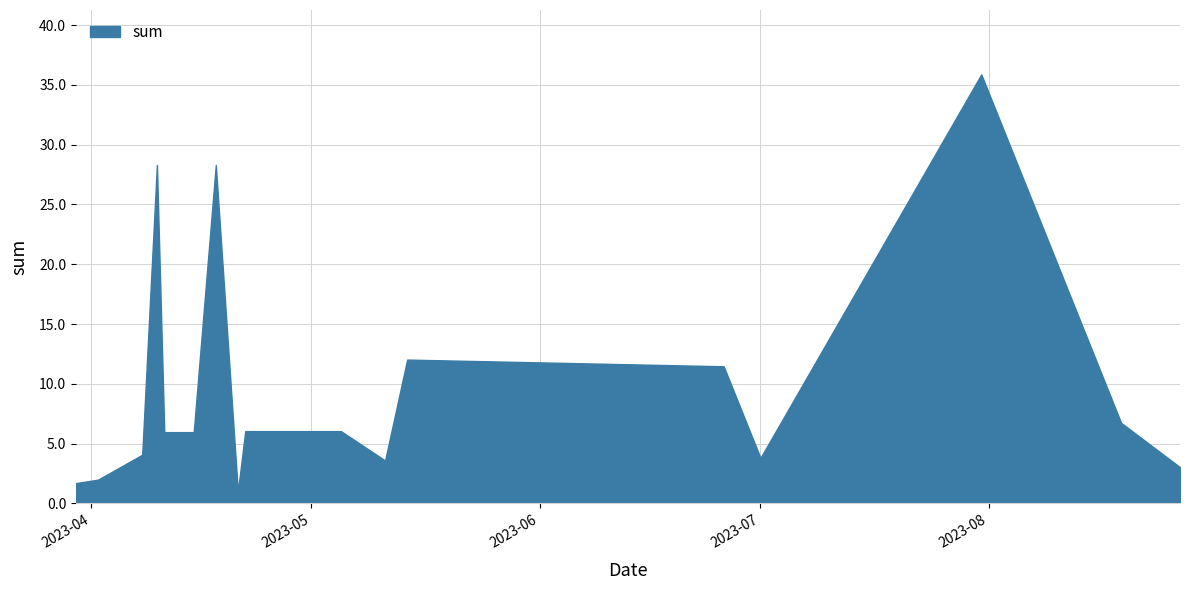

Reading left to right, transcribe all the data shown in this chart.

2023-03-30=1.7	2023-04-02=2.0	2023-04-08=4.1	2023-04-10=28.3	2023-04-11=6.0	2023-04-15=6.0	2023-04-18=28.3	2023-04-21=1.0	2023-04-22=6.0	2023-05-05=6.0	2023-05-11=3.6	2023-05-14=12.0	2023-06-26=11.5	2023-07-01=3.8	2023-07-31=35.9	2023-08-19=6.7	2023-08-27=3.0